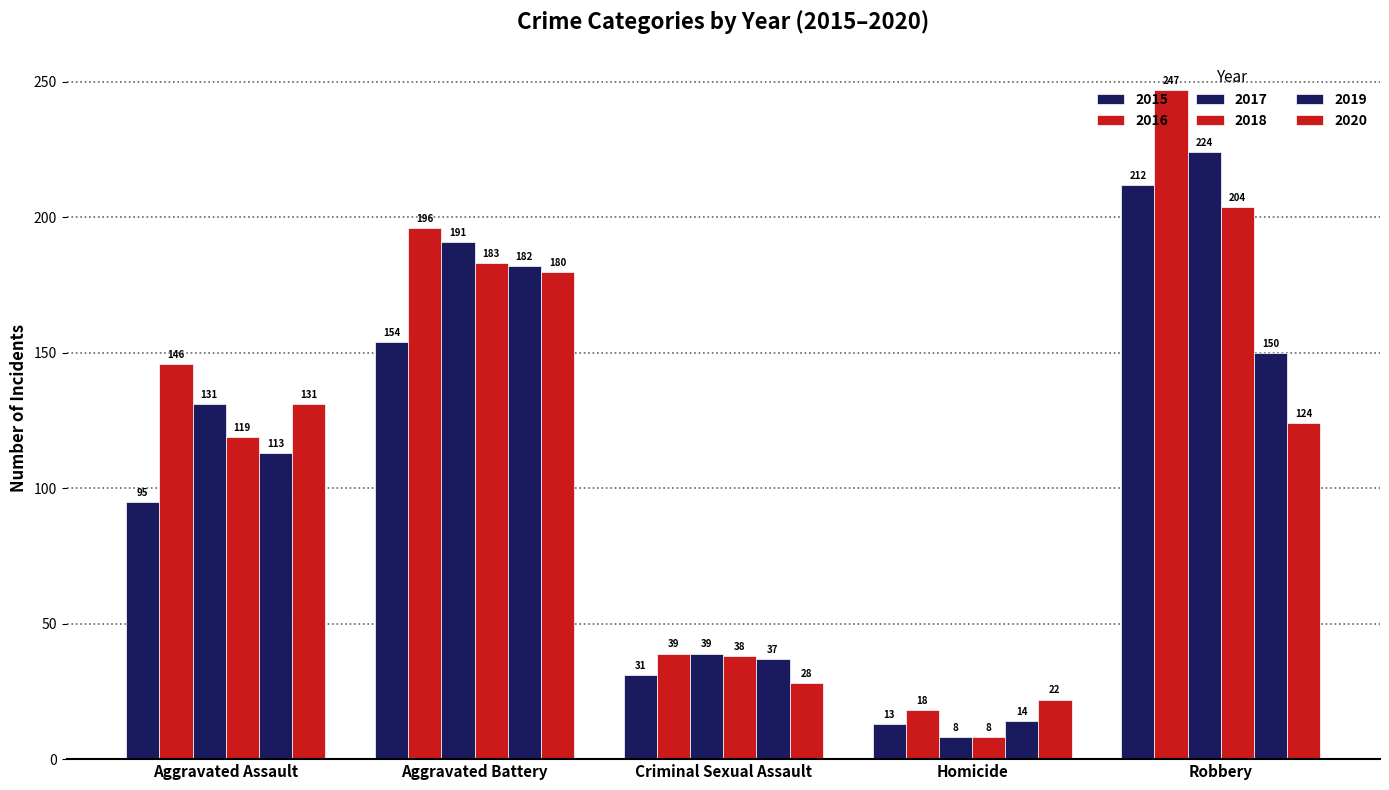

Which series has the widest spread of values?

2016